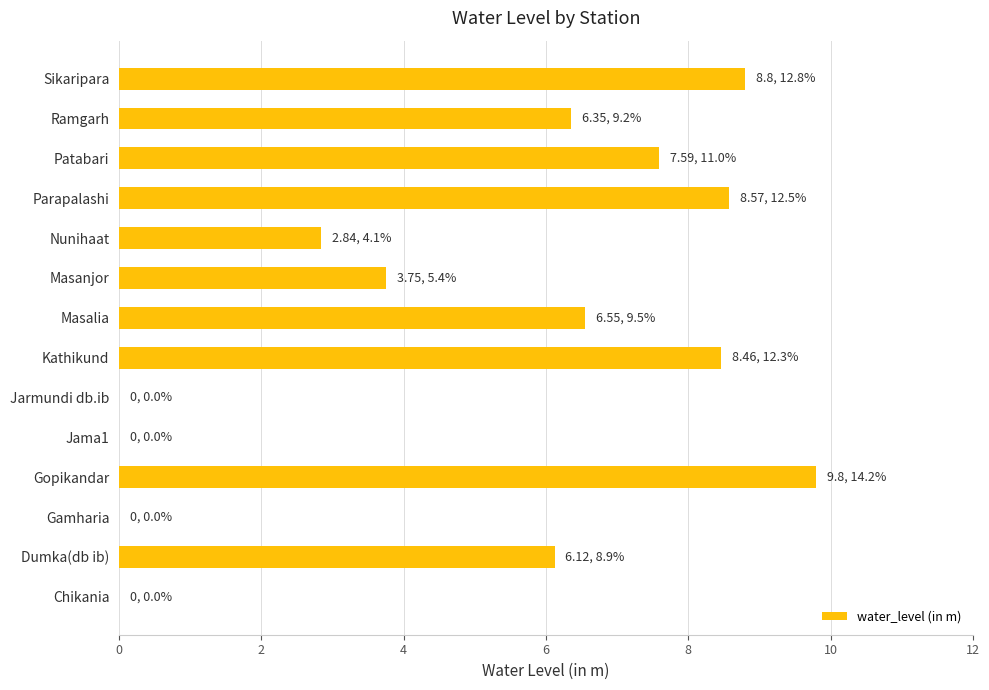

What is the maximum value shown in the chart?

9.8